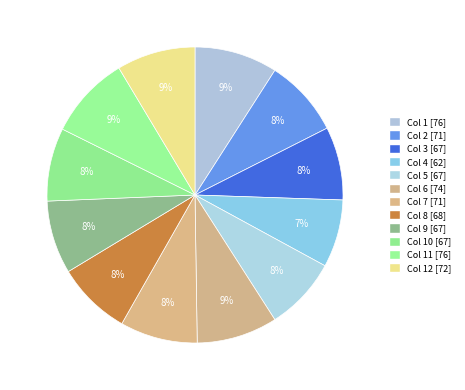

Count the number of slices in the pie.

12